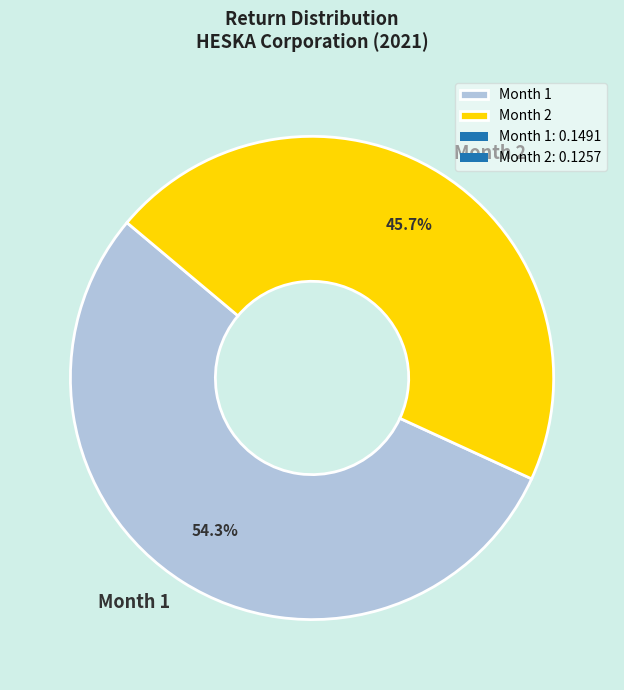

What is the smallest slice in the pie chart?

Month 2